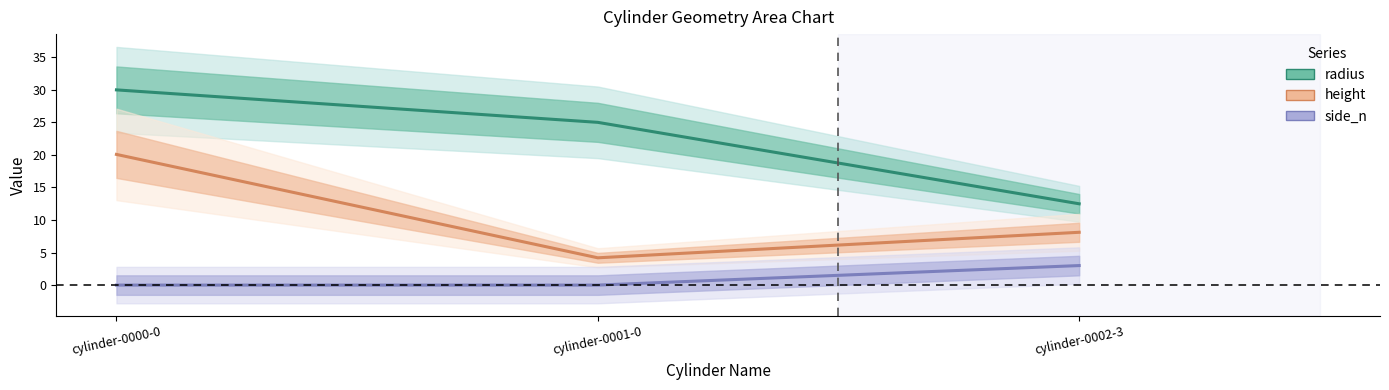

Is it true that height equals 2.0 at cylinder-0002-3?

False